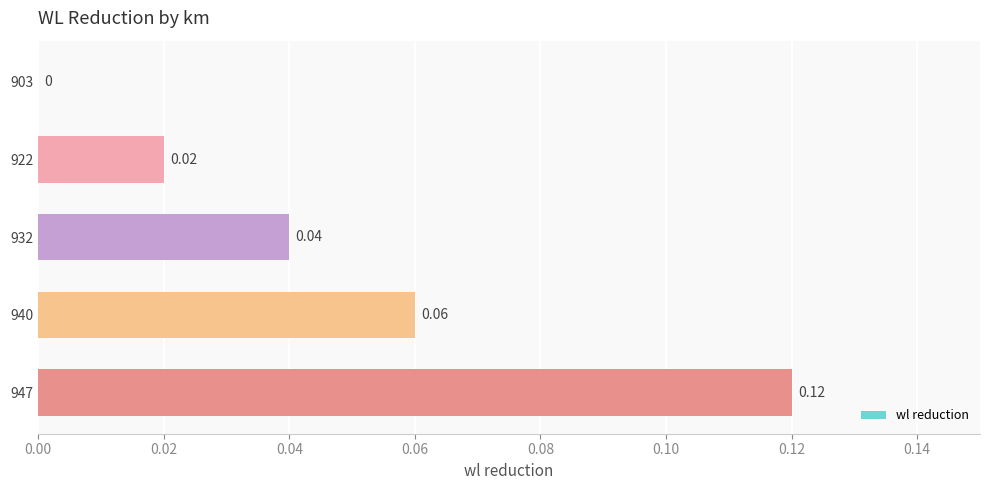

What is the change in value from 903 to 947?

+0.1